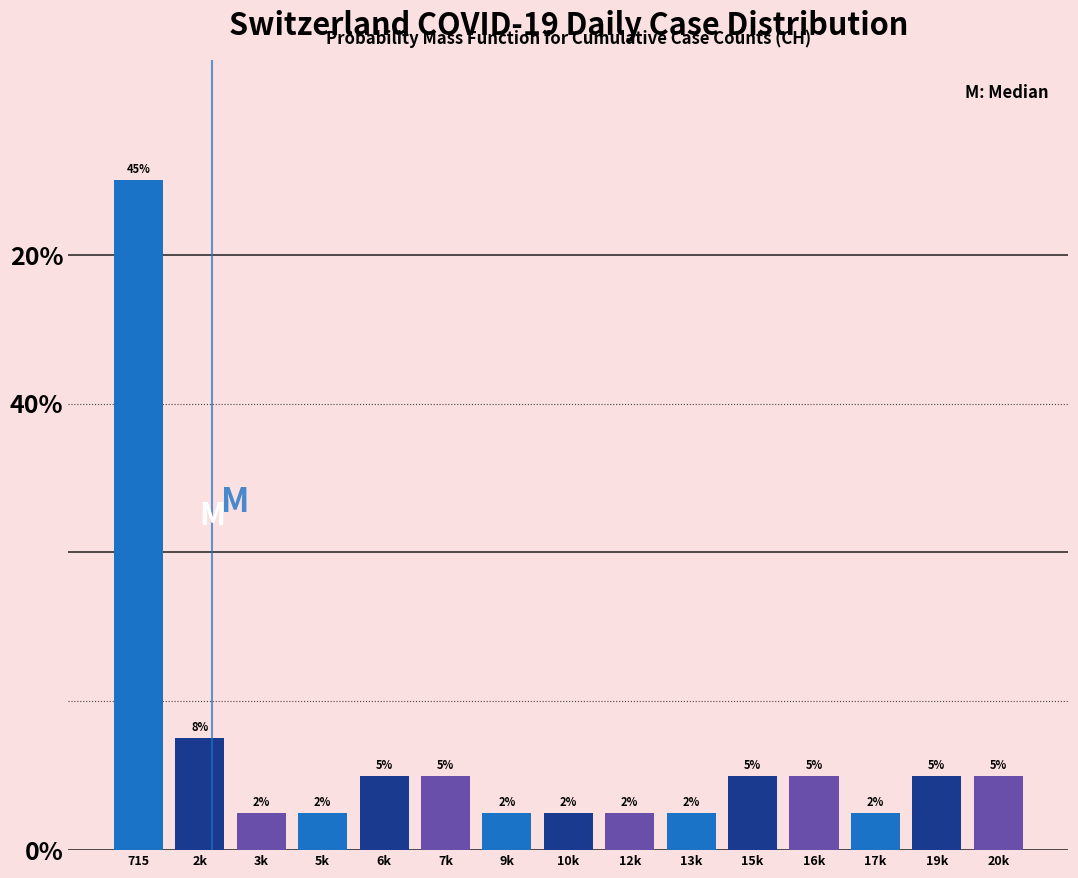

Are the bars horizontal?

No